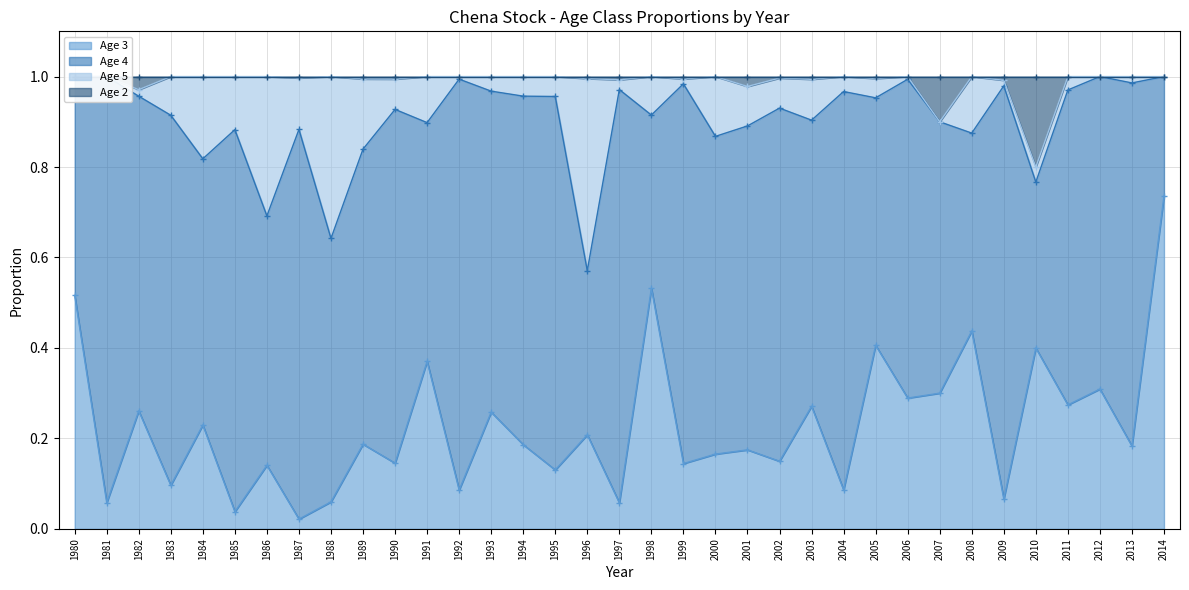

At which label does Age 3 reach its peak?

2014